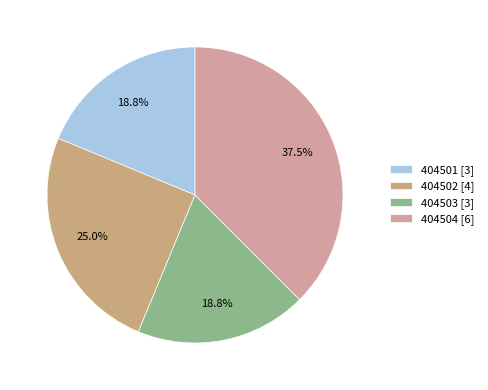

Which has a higher value, 404503 or 404504?

404504